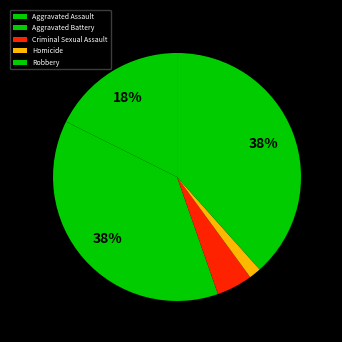

What is the change in value from Aggravated Assault to Homicide?

-72